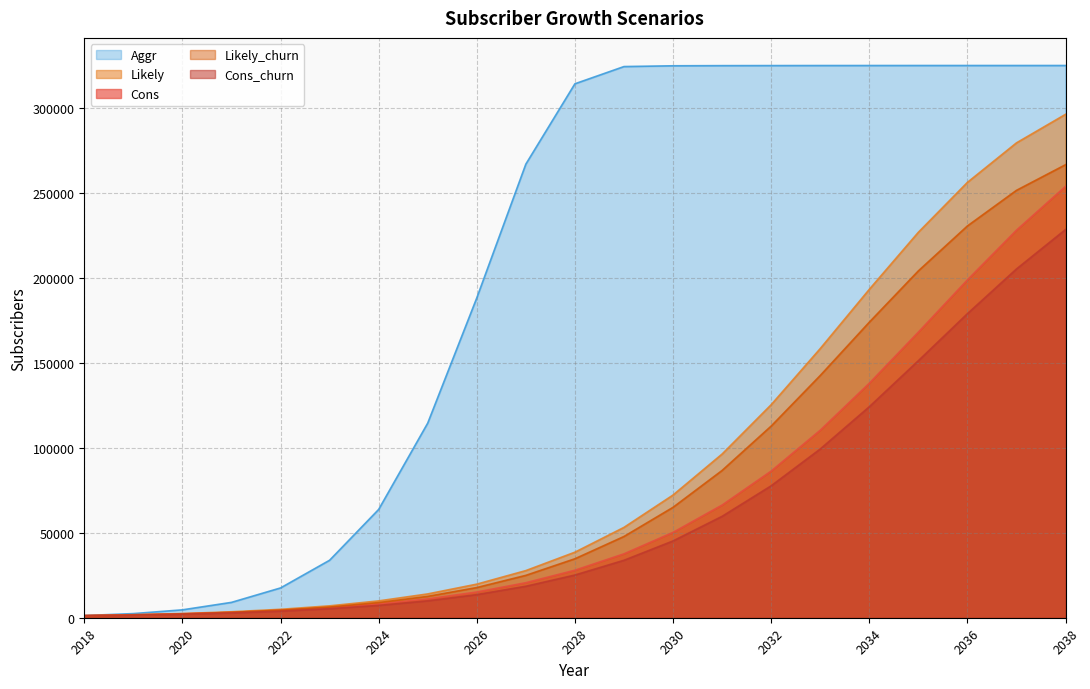

What is the average value of the Likely_churn series?

80918